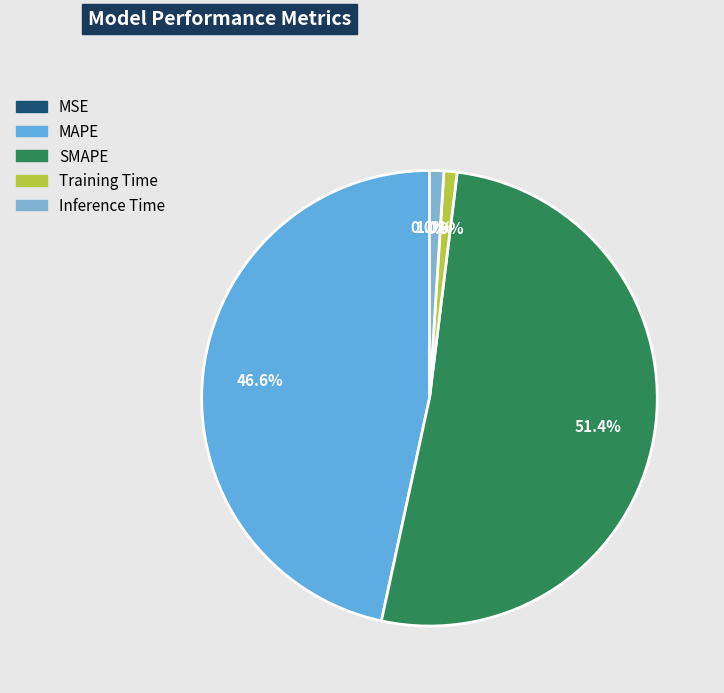

Combined, what portion of the pie is Training Time and SMAPE?

52.4%